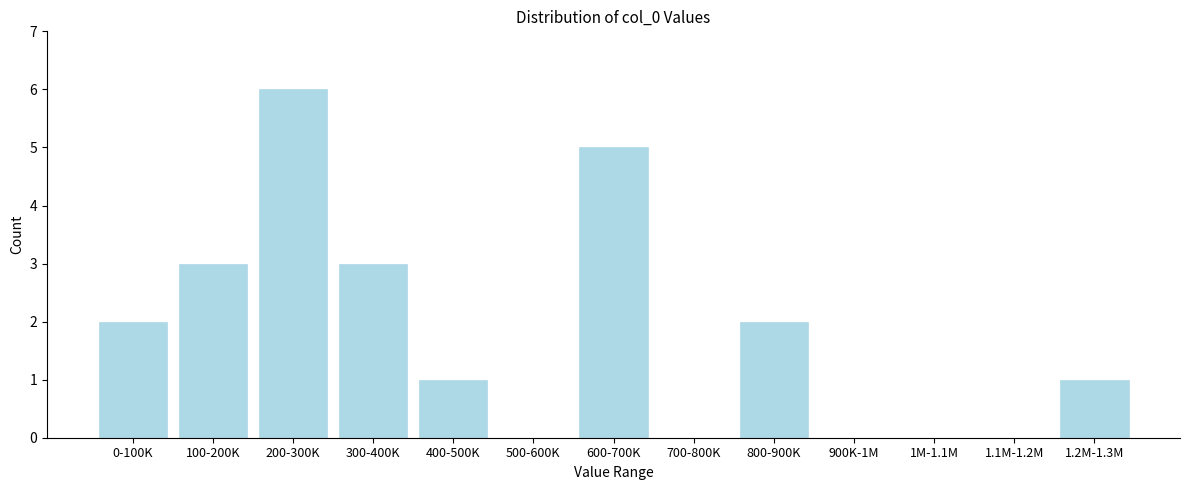

Reading left to right, what are all the values shown in this chart?

0-100K=2	100-200K=3	200-300K=6	300-400K=3	400-500K=1	500-600K=0	600-700K=5	700-800K=0	800-900K=2	900K-1M=0	1M-1.1M=0	1.1M-1.2M=0	1.2M-1.3M=1